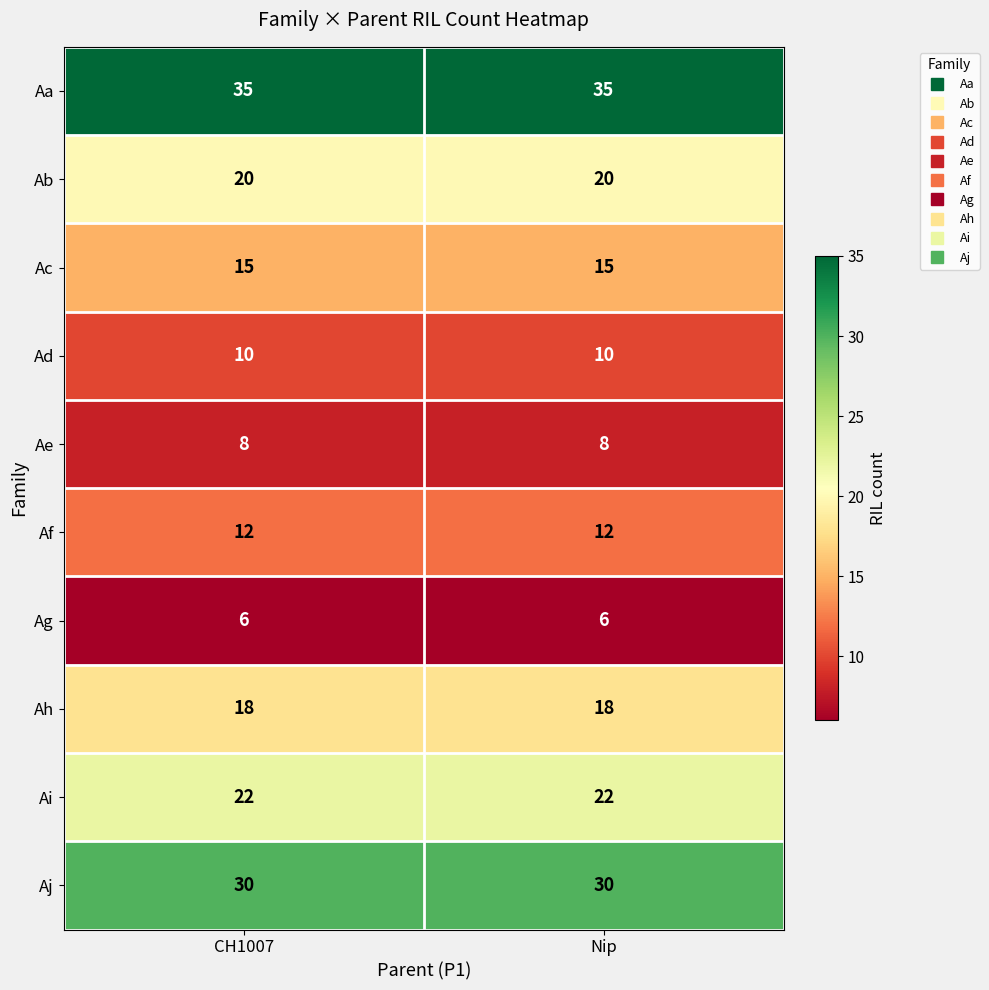

Reading left to right, transcribe all the data shown in this chart.

Aa: 35	35
Ab: 20	20
Ac: 15	15
Ad: 10	10
Ae: 8	8
Af: 12	12
Ag: 6	6
Ah: 18	18
Ai: 22	22
Aj: 30	30